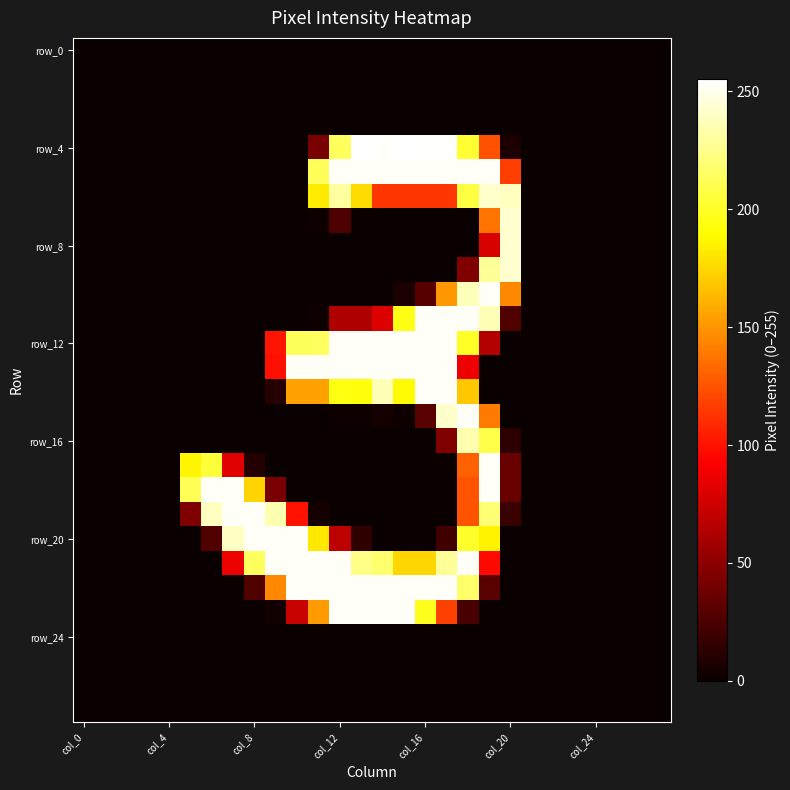

What is the greatest value displayed?

255